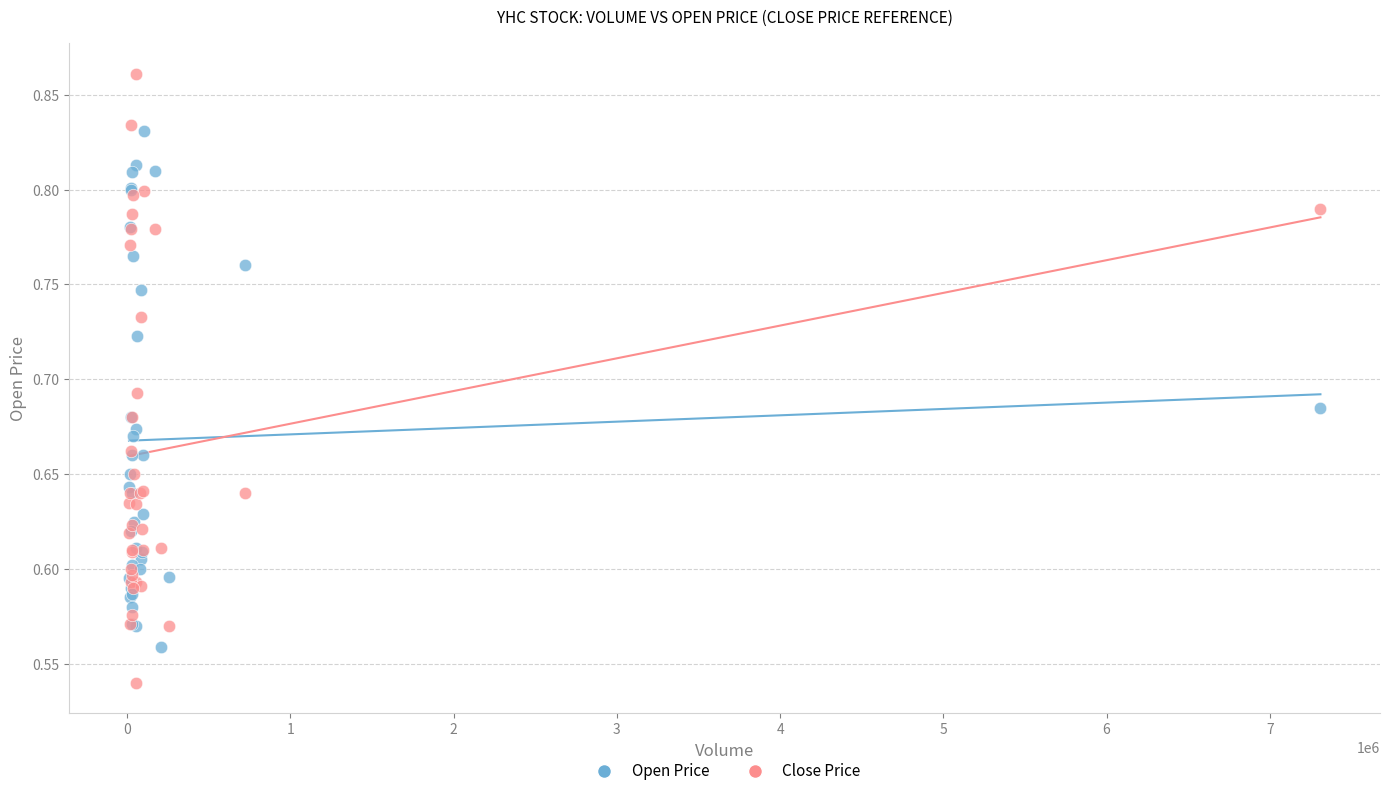

Which series contains the lowest Y value?

Close Price